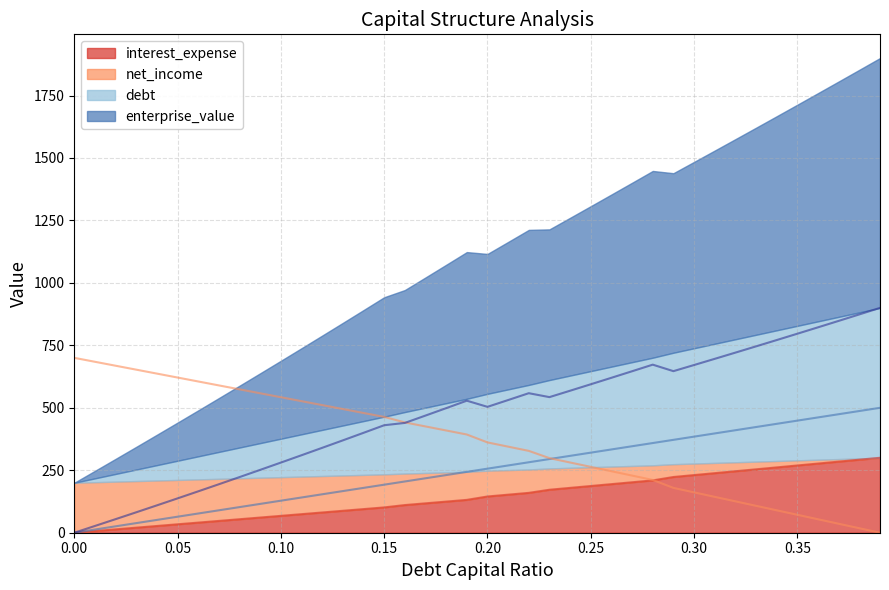

Reading left to right, what are all the values shown in this chart?

debt_capital: 0.0	12.8	25.6	38.5	51.3	64.1	76.9	89.7	102.6	115.4	128.2	141.0	153.8	166.7	179.5	192.3	205.1	217.9	230.8	243.6	256.4	269.2	282.1	294.9	307.7	320.5	333.3	346.2	359.0	371.8	384.6	397.4	410.3	423.1	435.9	448.7	461.5	474.4	487.2	500.0
enterprise_value: 0.0	27.0	54.3	81.8	109.5	137.5	165.7	194.1	222.7	251.6	280.8	310.2	339.8	369.7	399.8	430.3	439.5	468.9	498.6	528.5	503.9	531.1	558.5	542.8	568.4	594.2	620.2	646.4	672.7	646.7	671.3	696.0	720.9	746.0	771.2	796.6	822.2	847.9	873.9	900.0
debt: 0.0	6.8	13.5	20.3	27.0	33.8	40.5	47.3	54.0	60.8	67.6	74.3	81.1	87.8	94.6	101.3	110.7	117.7	124.6	131.5	145.1	152.3	159.6	172.1	179.5	187.0	194.5	202.0	209.5	223.1	230.8	238.5	246.2	253.8	261.5	269.2	276.9	284.6	292.3	300.0
interest_expense: 700.0	684.2	668.5	652.7	637.0	621.2	605.4	589.7	573.9	558.1	542.4	526.6	510.9	495.1	479.3	463.6	441.6	425.4	409.3	393.1	361.5	344.6	327.6	298.5	281.1	263.6	246.2	228.7	211.3	179.5	161.5	143.6	125.6	107.7	89.7	71.8	53.8	35.9	17.9	0.0